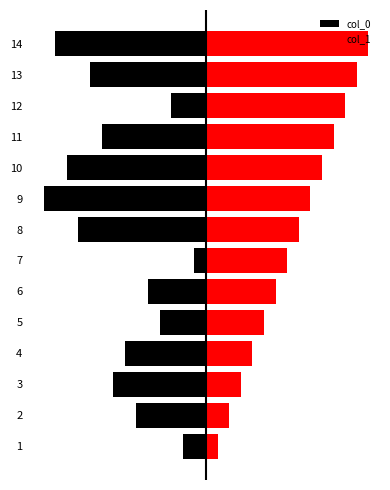

What is the highest value of the col_1 series?

14